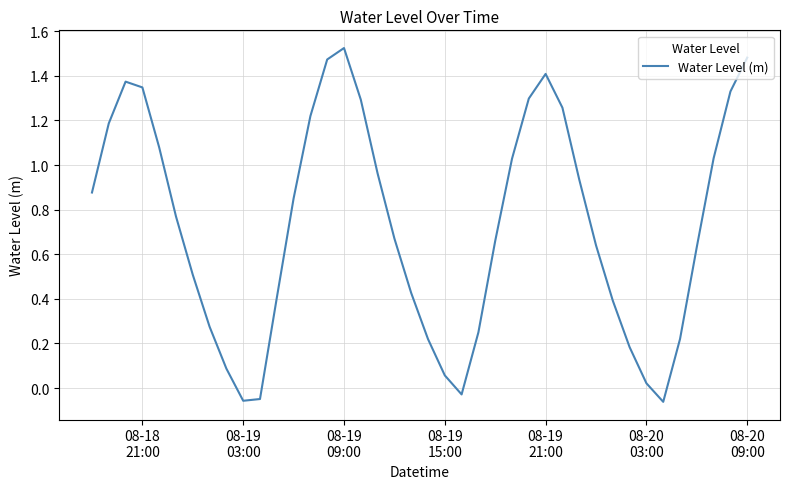

What is the difference between the maximum and minimum values?

1.6